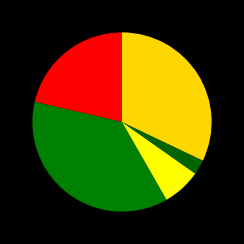

How many slices are in this pie chart?

5